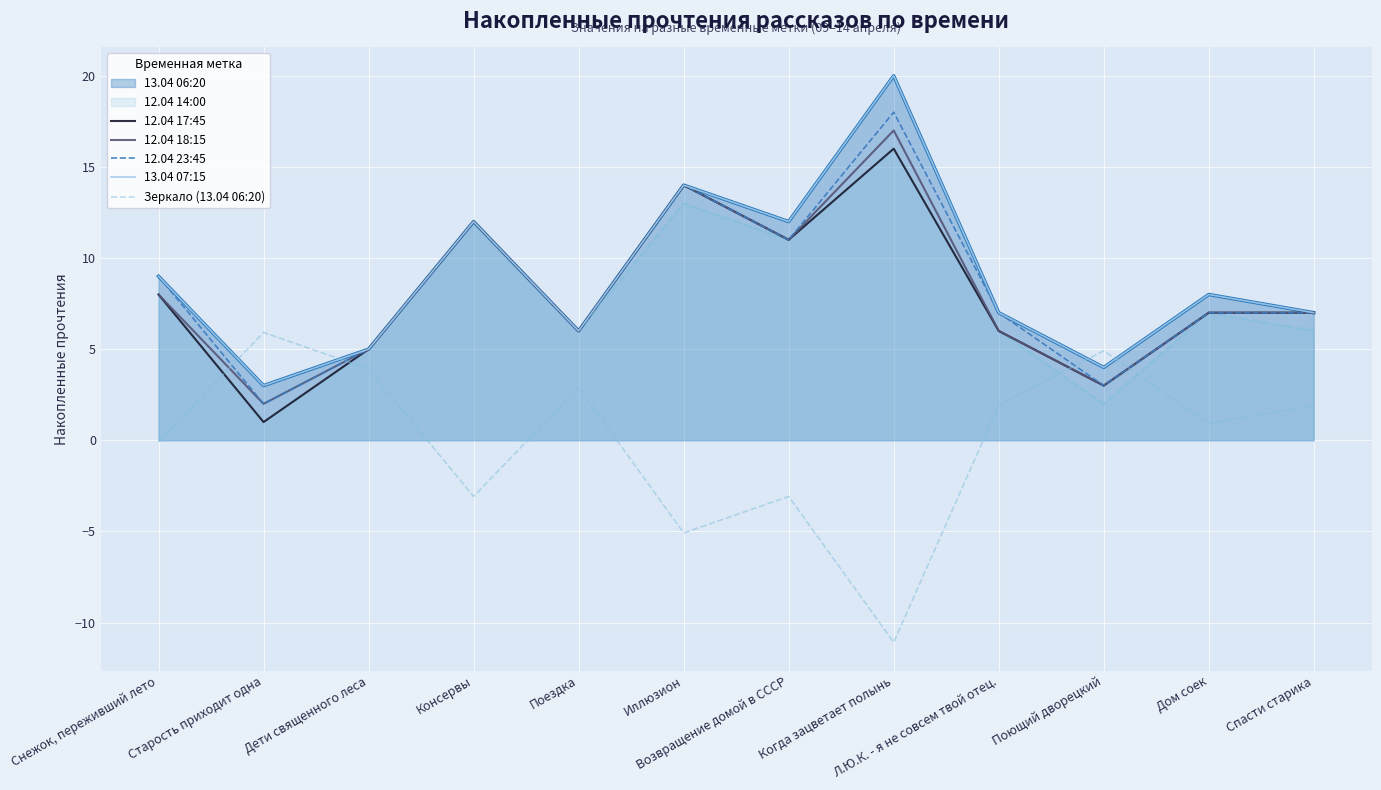

Which series has the largest range (max minus min)?

13.04 07:15